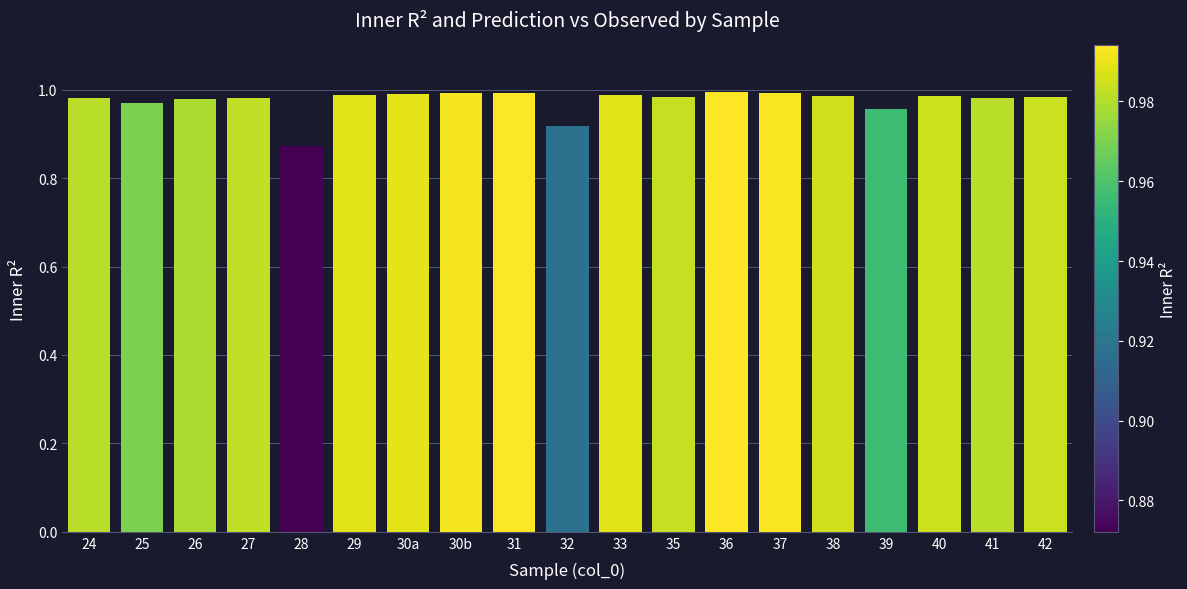

Which category has the lowest value across all series?

28